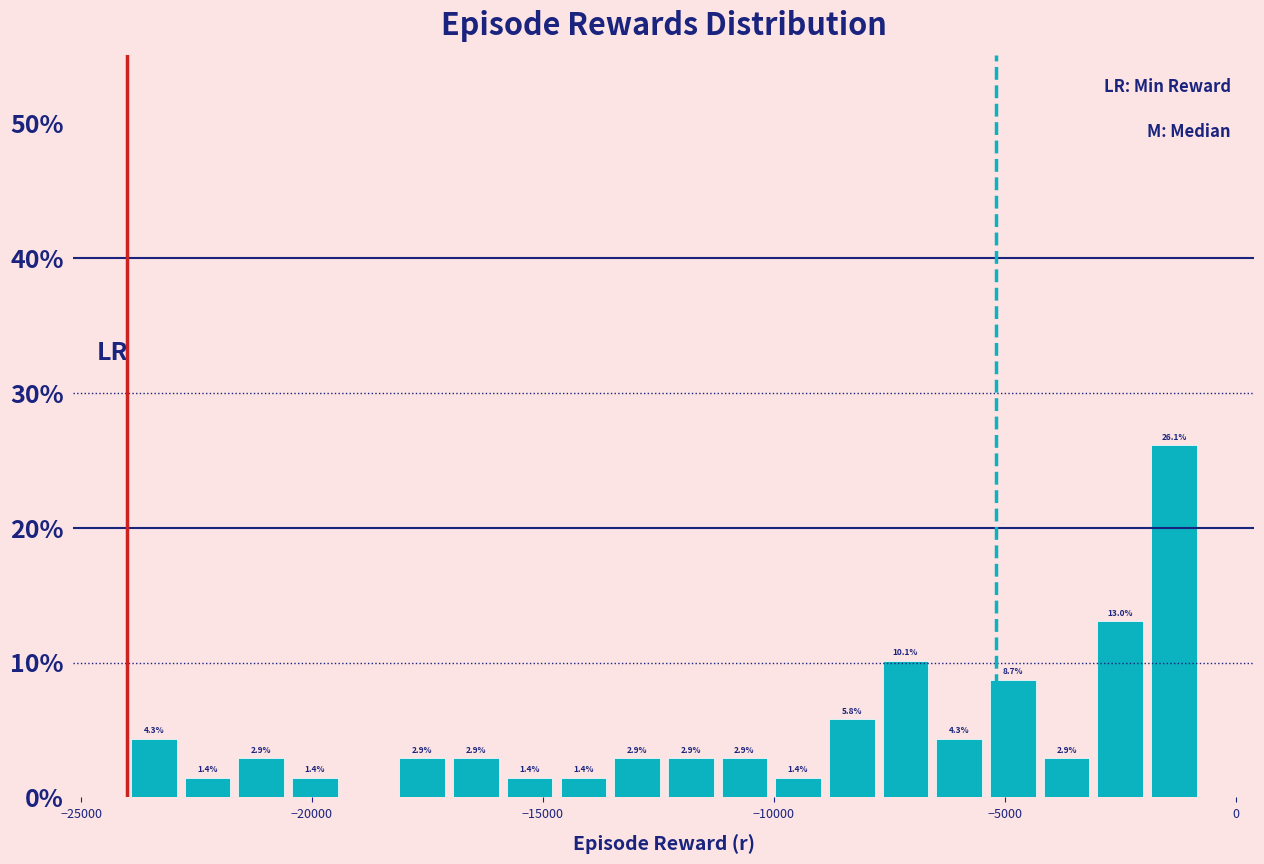

Read against the x-axis, roughly where is the centre of the tallest bar?

-1500